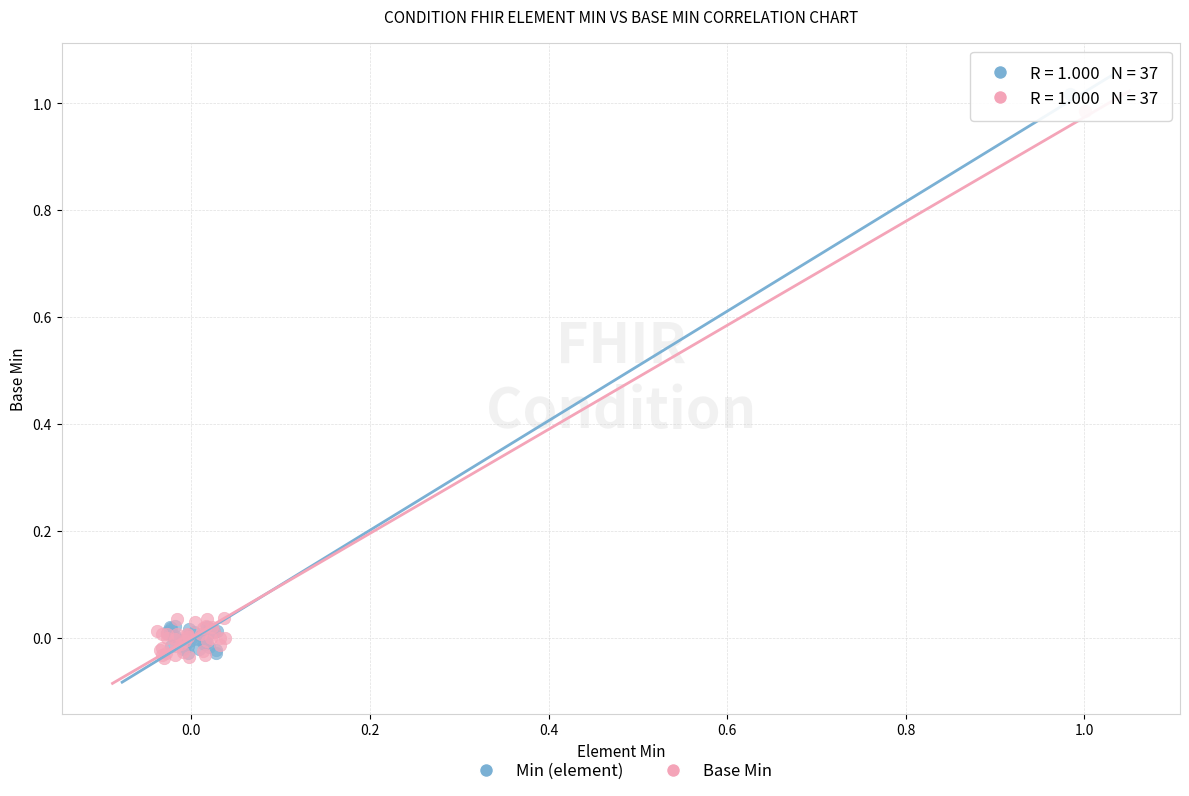

Which series has the widest spread of Y values?

Min (element)